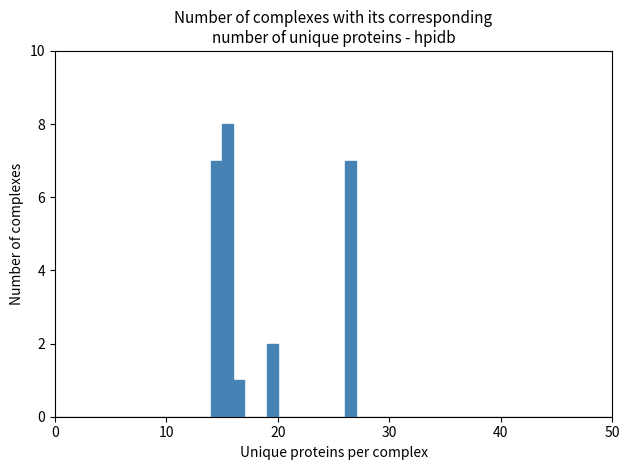

Around what value on the x-axis is the tallest bar? Give the approximate position of its centre, as read against the axis.

16